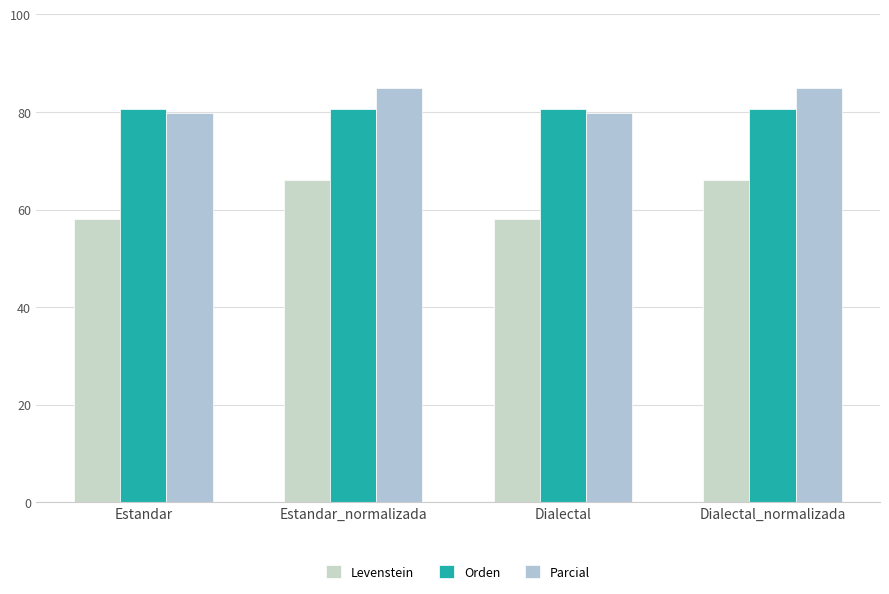

List the series in order of their peak value, lowest first.

Levenstein, Orden, Parcial